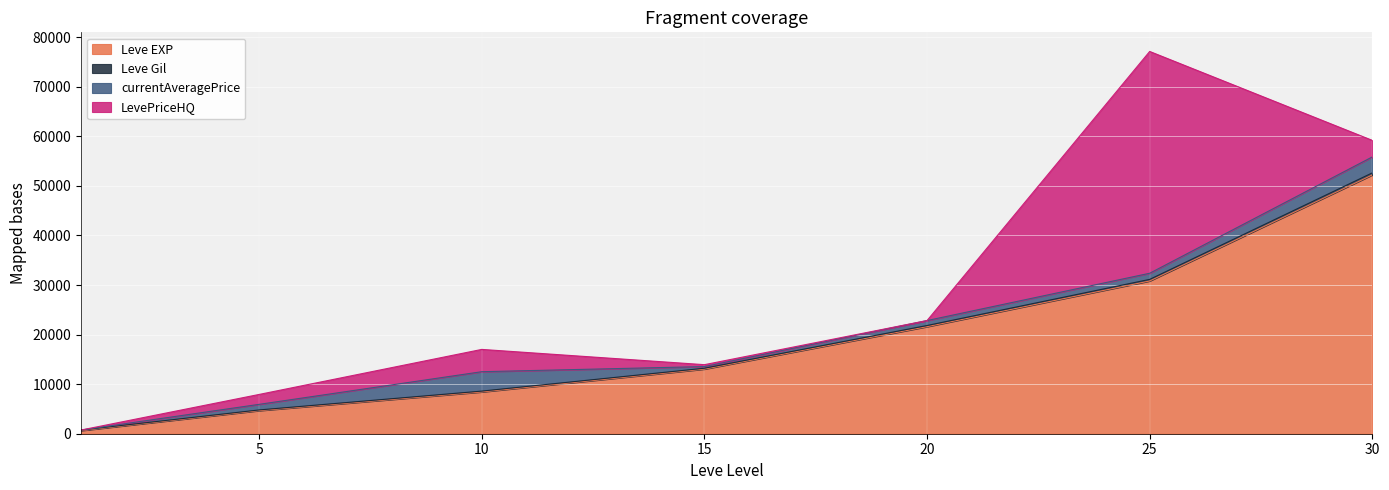

What is the difference between the second highest and second lowest values in the Leve Gil series?

26337